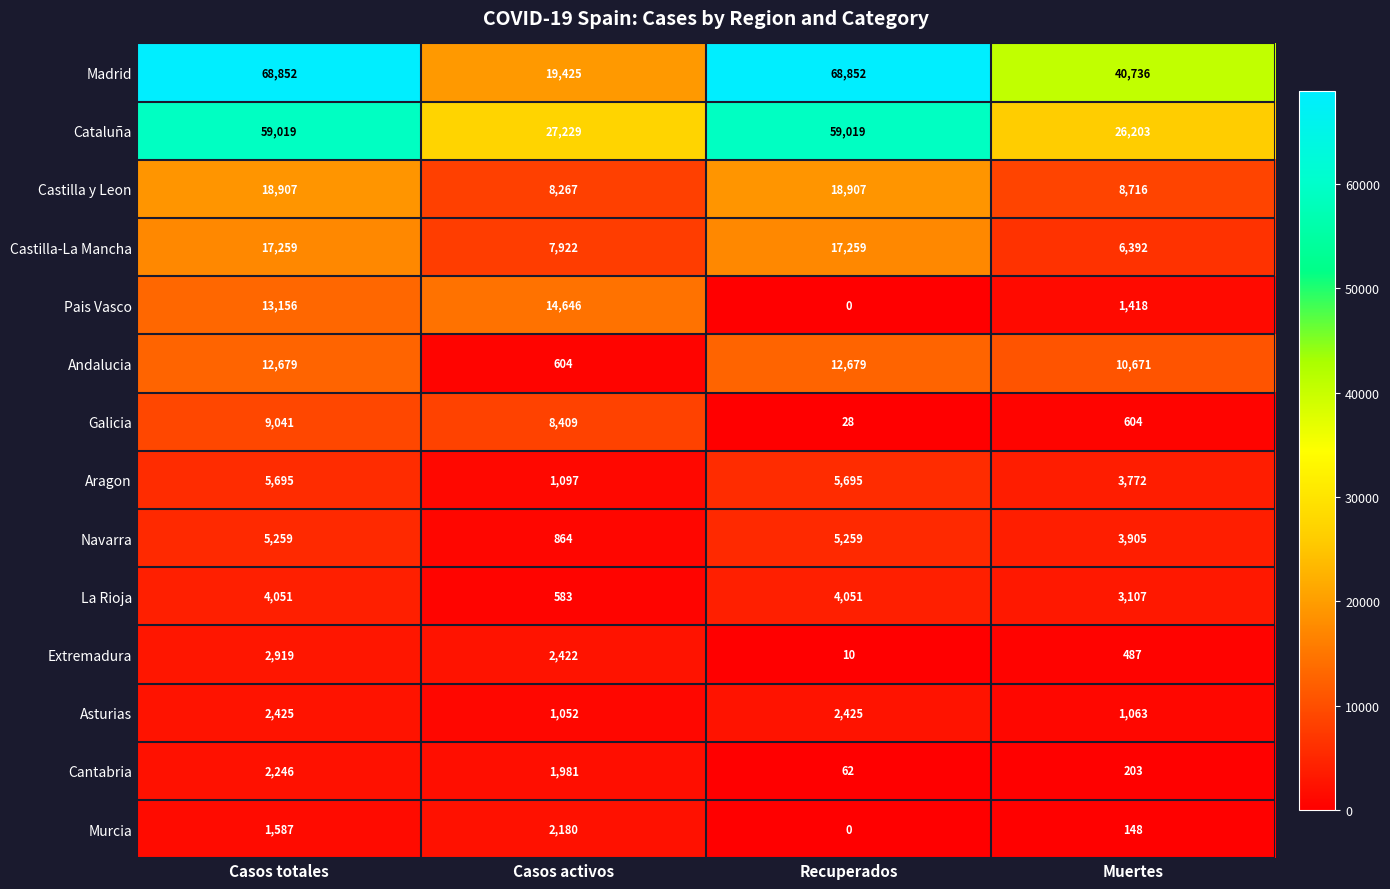

At Casos totales, list the series in order from smallest to largest.

Murcia, Cantabria, Asturias, Extremadura, La Rioja, Navarra, Aragon, Galicia, Andalucia, Pais Vasco, Castilla-La Mancha, Castilla y Leon, Cataluña, Madrid